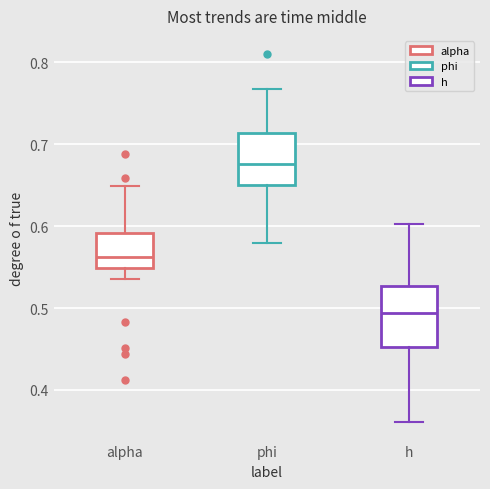

Where is the lower edge of the box for h on the y-axis? The values are not printed on the chart, so give them approximately, as read against the axis.

0.45